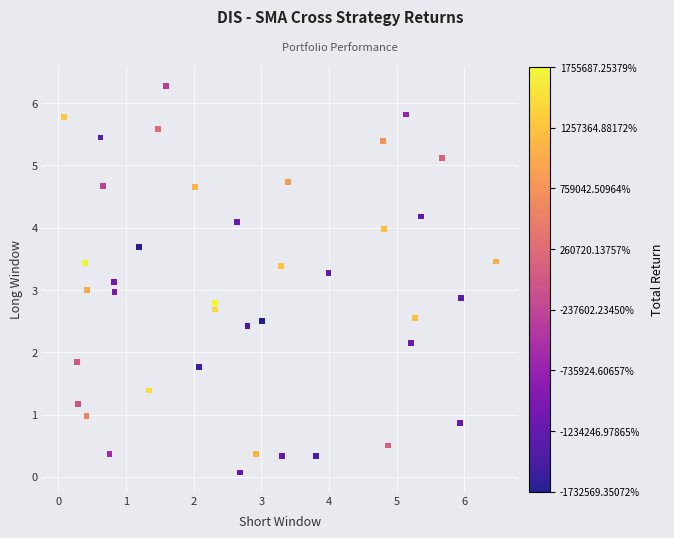

What is the range of X values (max minus min)?

6.4